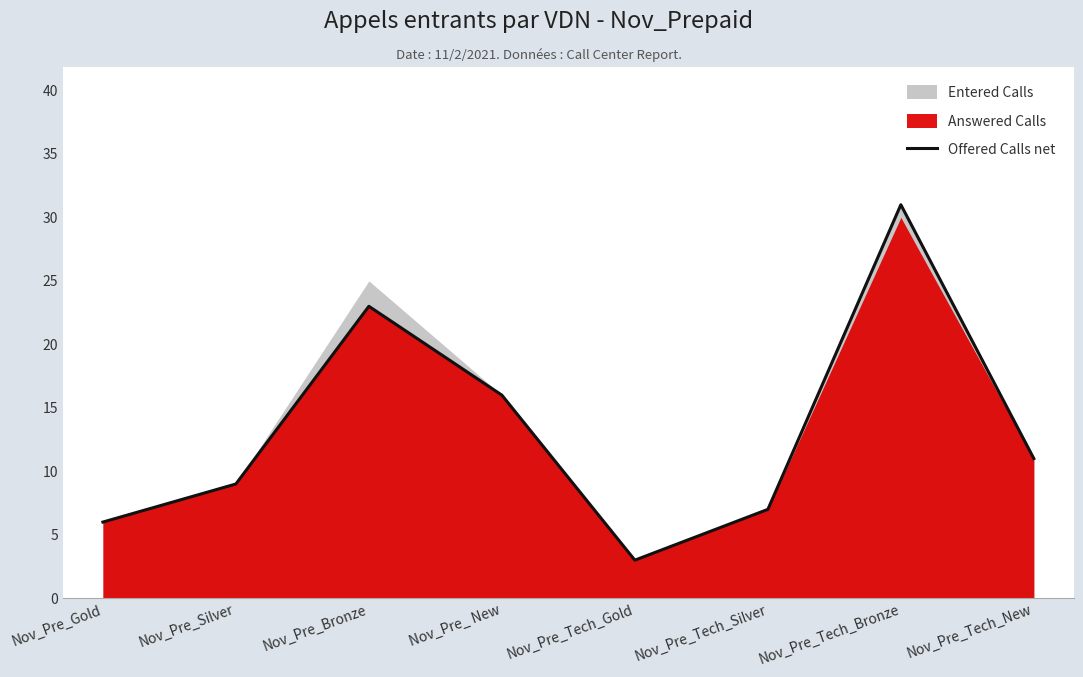

Approximately how many times larger is the value at Nov_Pre_Tech_Gold compared to Nov_Pre_Tech_Silver?

0.4